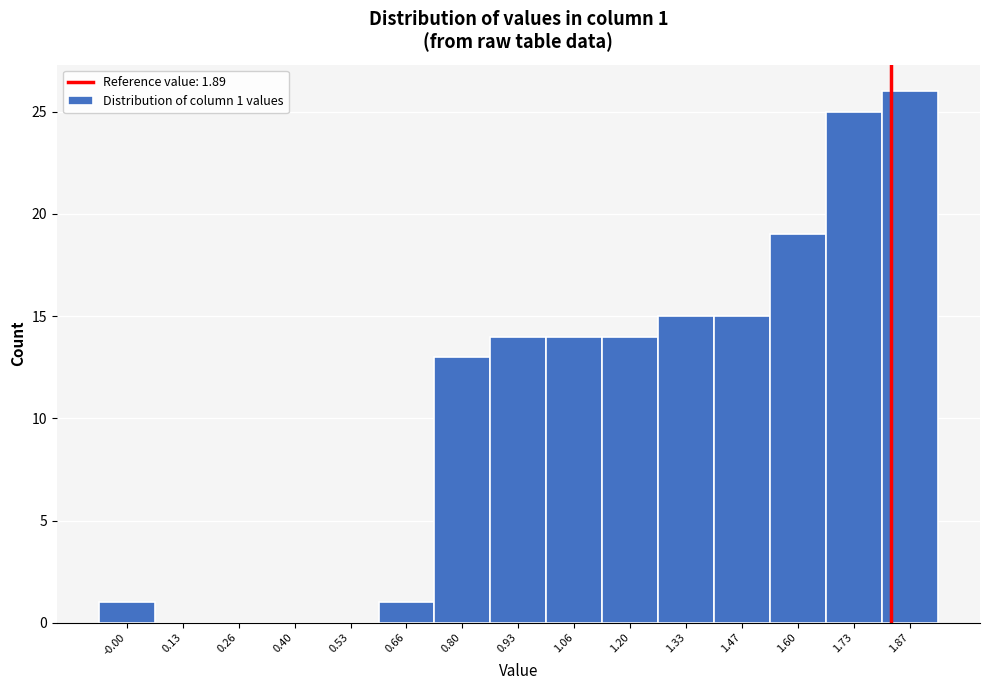

Reading right to left, transcribe all the data shown in this chart.

1.87=26	1.73=25	1.60=19	1.47=15	1.33=15	1.20=14	1.06=14	0.93=14	0.80=13	0.66=1	0.53=0	0.40=0	0.26=0	0.13=0	-0.00=1